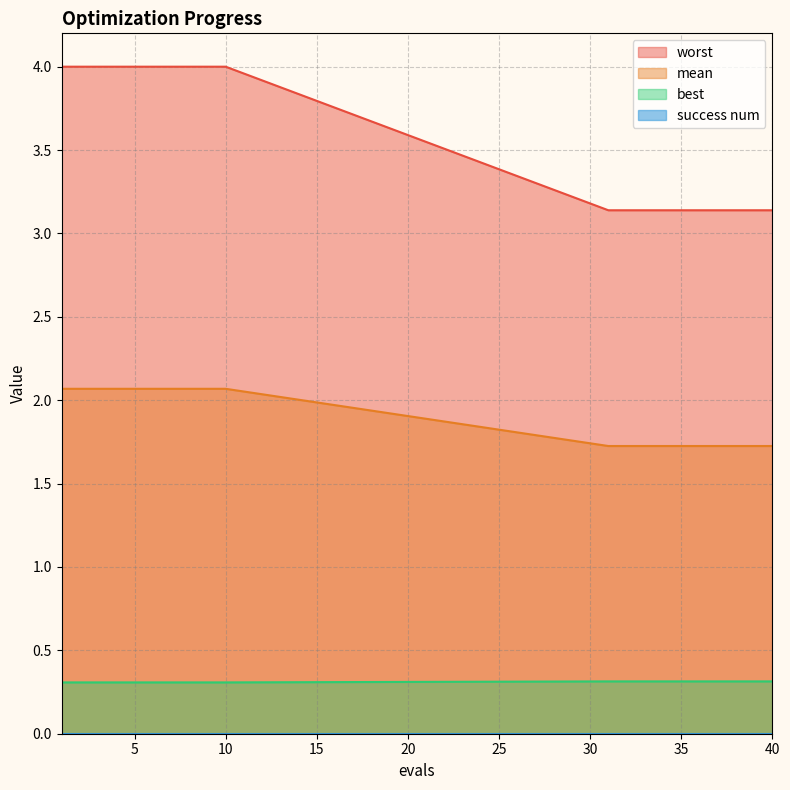

How many series are shown in this chart?

4